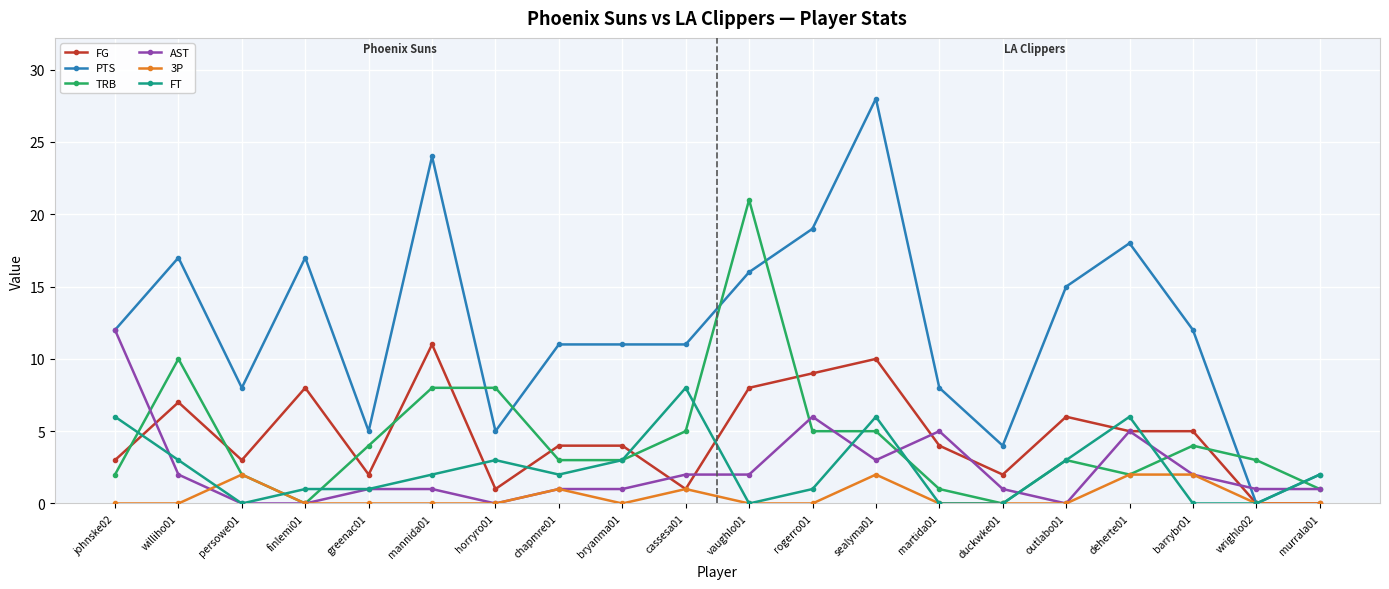

True or false: FT has a value of 0 at duckwke01.

True